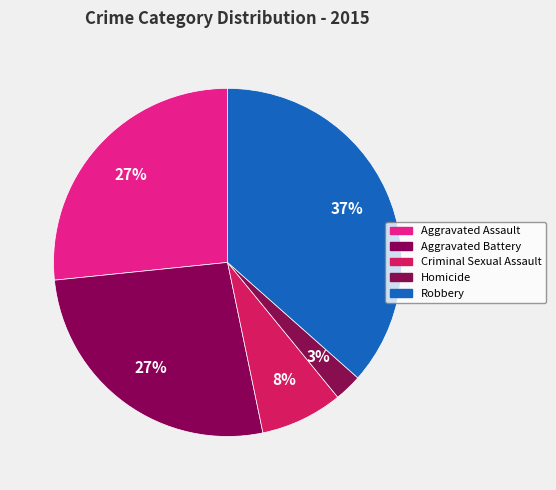

How many segments does this pie chart have?

5